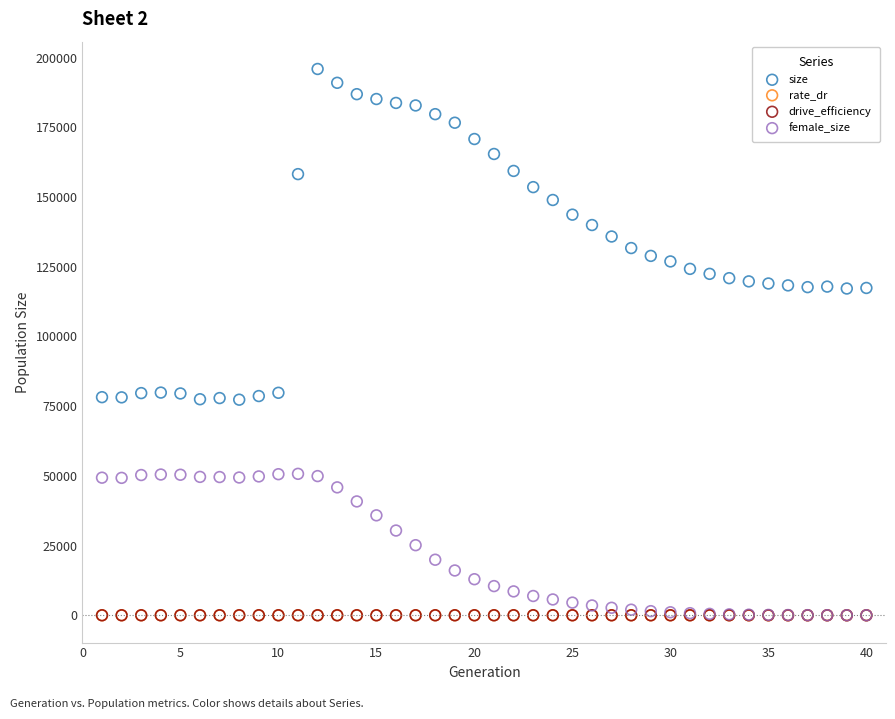

Which series reaches the maximum Y coordinate?

size